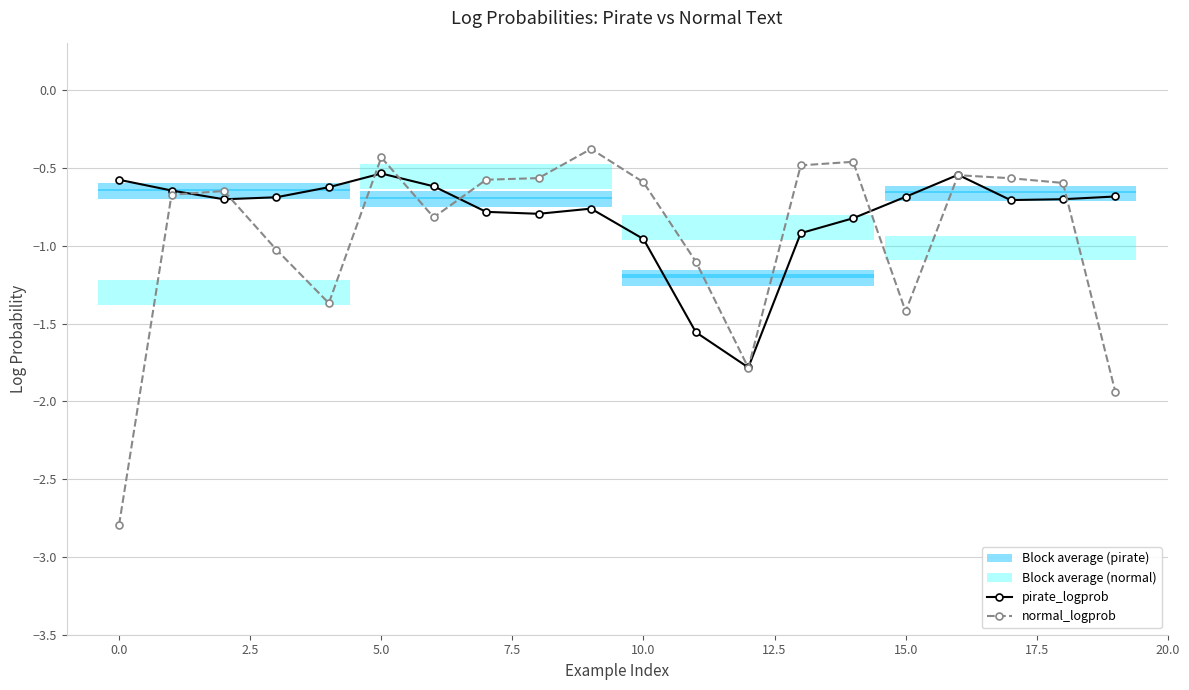

What is the maximum value for normal_logprob?

-0.4